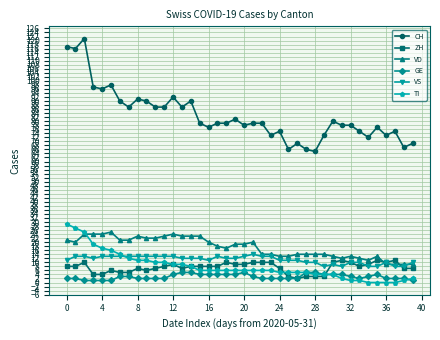

Reading left to right, what are all the values shown in this chart?

CH: 117	116	121	97	96	98	90	87	91	90	87	87	92	87	90	79	77	79	79	81	78	79	79	73	75	66	69	66	65	73	80	78	78	75	72	77	73	75	67	69
ZH: 8	8	10	4	4	6	5	5	7	6	7	8	9	7	8	8	8	8	10	9	9	10	10	10	7	3	2	3	3	3	10	11	10	8	9	11	10	11	7	7
VD: 21	20	24	24	24	25	21	21	23	22	22	23	24	23	23	23	20	18	17	19	19	20	14	14	13	13	14	14	14	14	13	12	13	12	11	13	9	9	9	9
GE: 2	2	1	1	1	1	3	3	2	2	2	2	4	5	5	4	4	4	4	4	5	3	2	2	2	2	2	5	5	4	4	4	3	2	3	4	2	2	2	1
VS: 11	13	13	12	13	13	13	13	13	13	13	13	13	12	12	12	11	13	12	12	13	14	13	13	11	11	11	10	10	8	9	8	10	10	8	8	10	8	8	10
TI: 29	27	25	19	17	16	14	12	11	11	10	10	9	9	8	6	6	6	6	6	6	6	6	6	5	5	5	5	4	4	4	2	1	1	0	0	0	0	1	2